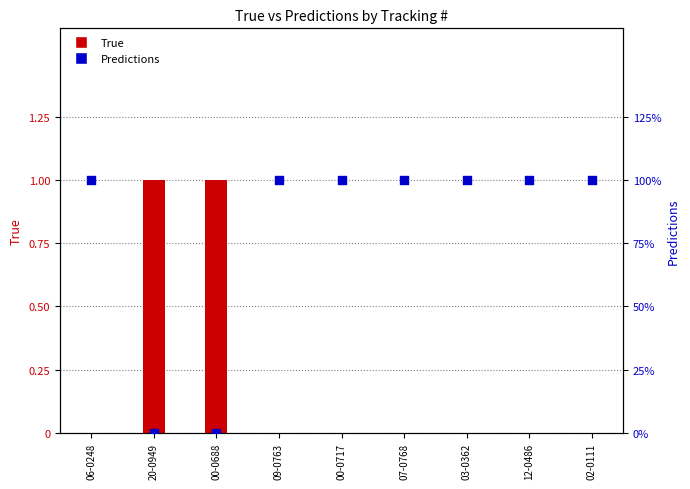

Which series reaches the maximum Y coordinate?

True